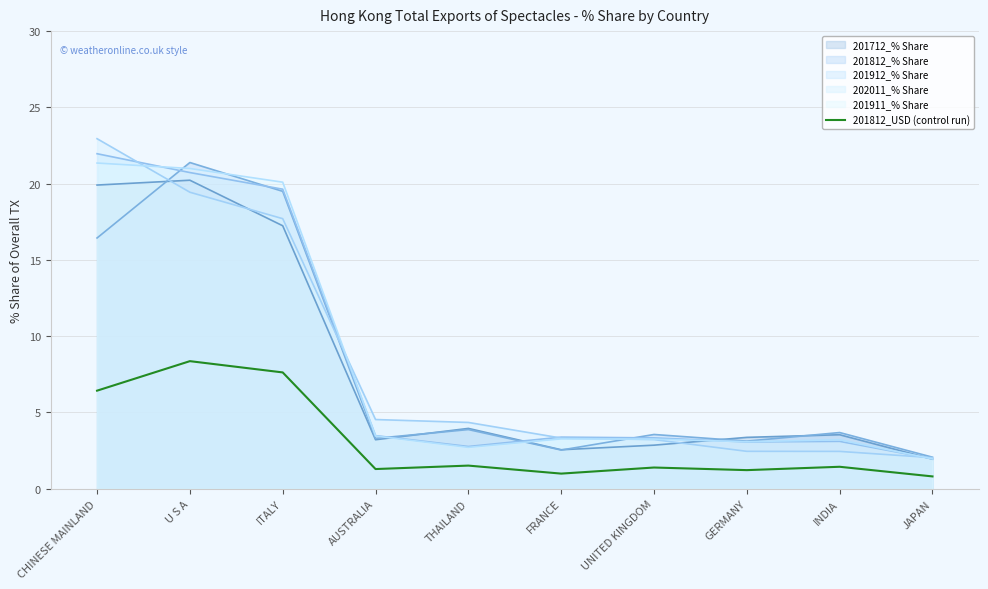

After their last crossing, which series has the higher values: 202011_% Share_line or 201911_% Share_line?

202011_% Share_line